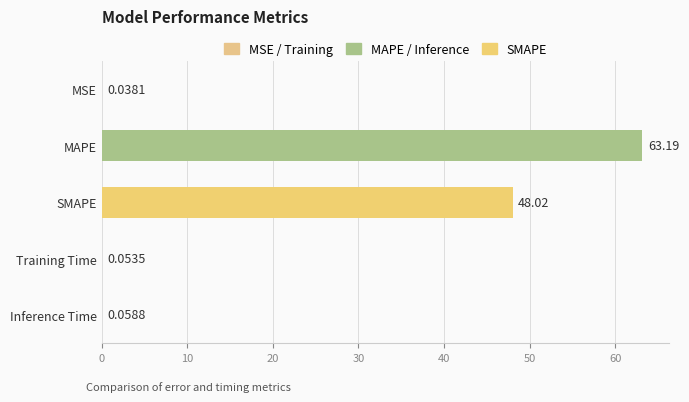

Where is the data nearest to the value 31?

SMAPE